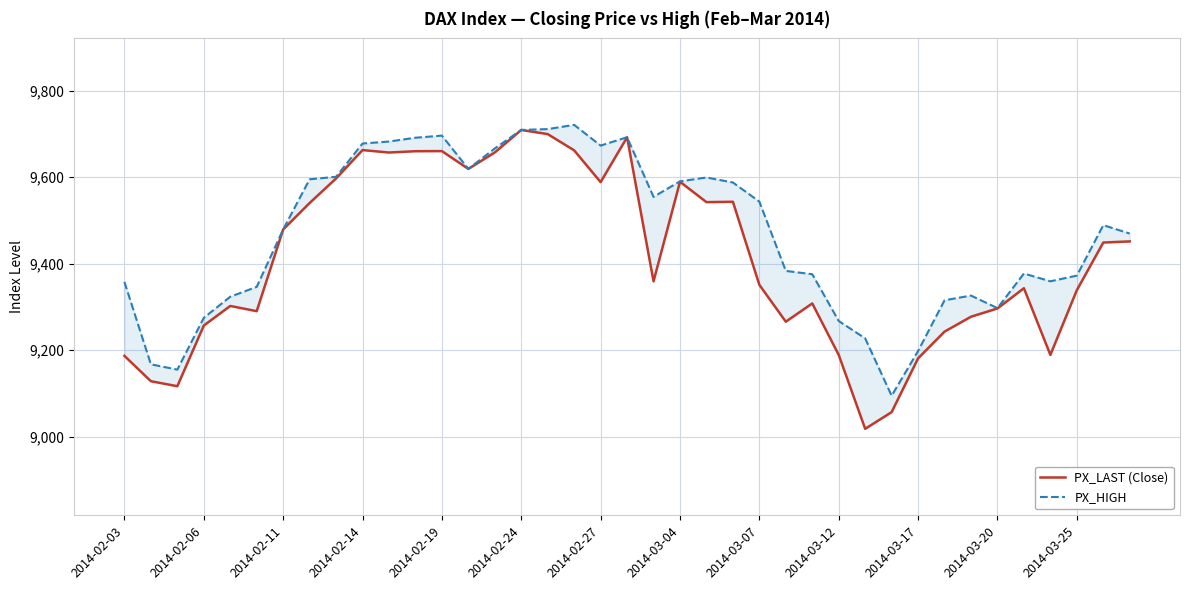

True or false: PX_HIGH and PX_LAST (Close) intersect in this chart.

False